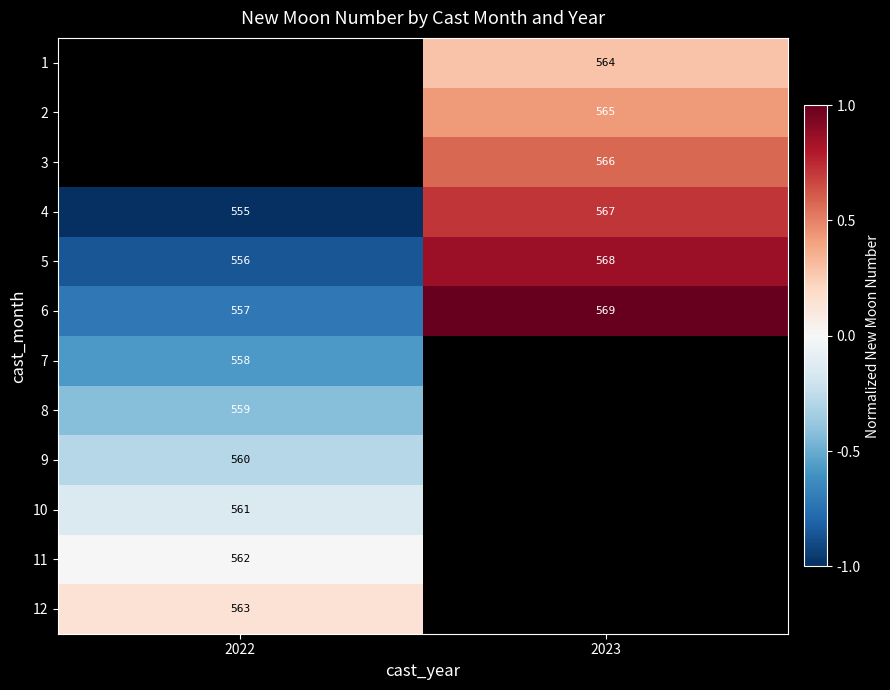

How many data points in row_3 are less than 0?

1